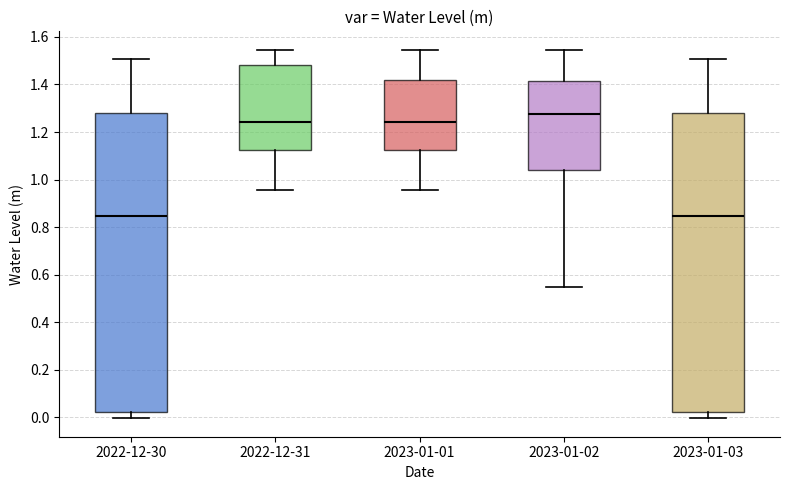

Reading left to right, read every box against the y-axis: the position of its median line, the range the box covers, and the ends of its whiskers. The values are not printed on the chart, so give them approximately, as read against the axis.

2022-12-30: median 0.84, box 0.02 to 1.28, whiskers 0.00 to 1.50
2022-12-31: median 1.24, box 1.12 to 1.48, whiskers 0.96 to 1.54
2023-01-01: median 1.24, box 1.12 to 1.42, whiskers 0.96 to 1.54
2023-01-02: median 1.28, box 1.04 to 1.42, whiskers 0.54 to 1.54
2023-01-03: median 0.84, box 0.02 to 1.28, whiskers 0.00 to 1.50